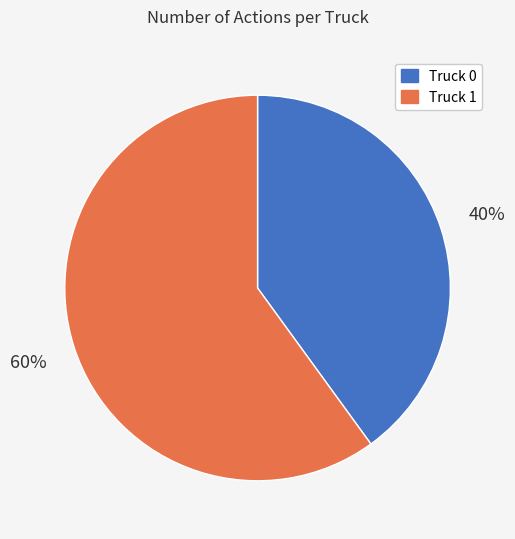

Which category has the smallest portion of the pie?

Truck 0